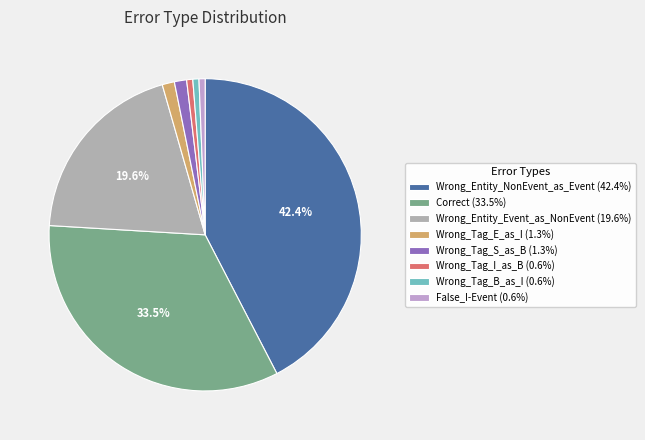

Do Wrong_Tag_S_as_B and Wrong_Tag_B_as_I together represent more than half of the pie?

No